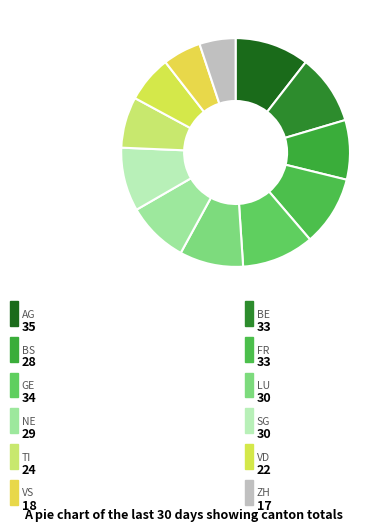

What is the largest slice in the pie chart?

AG